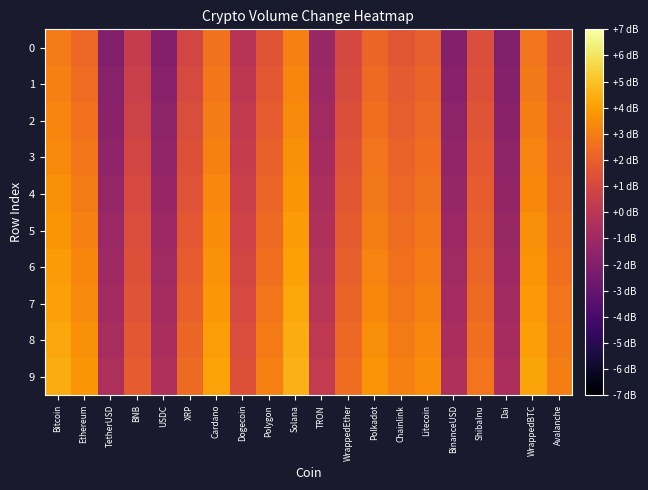

Between Cardano and BinanceUSD, which is larger?

Cardano